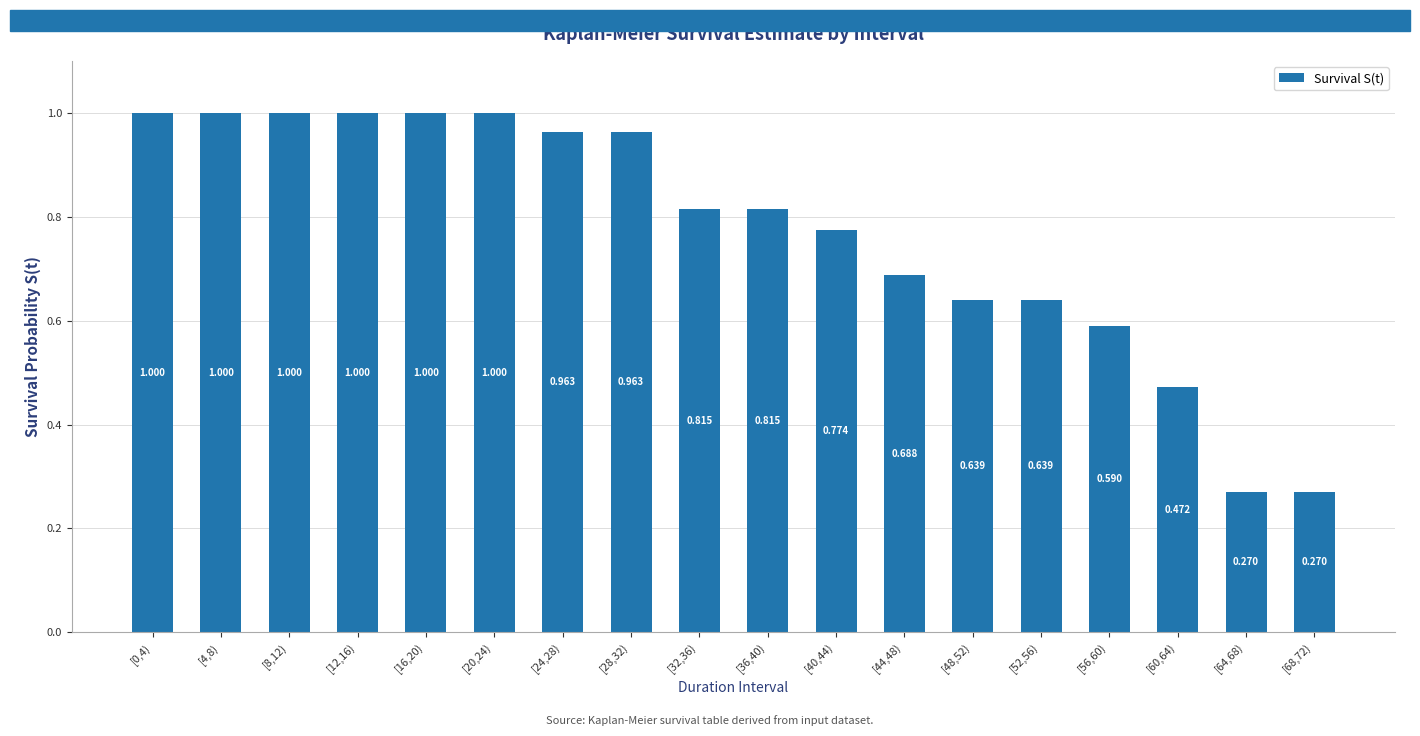

What is the maximum value shown in the chart?

1.0